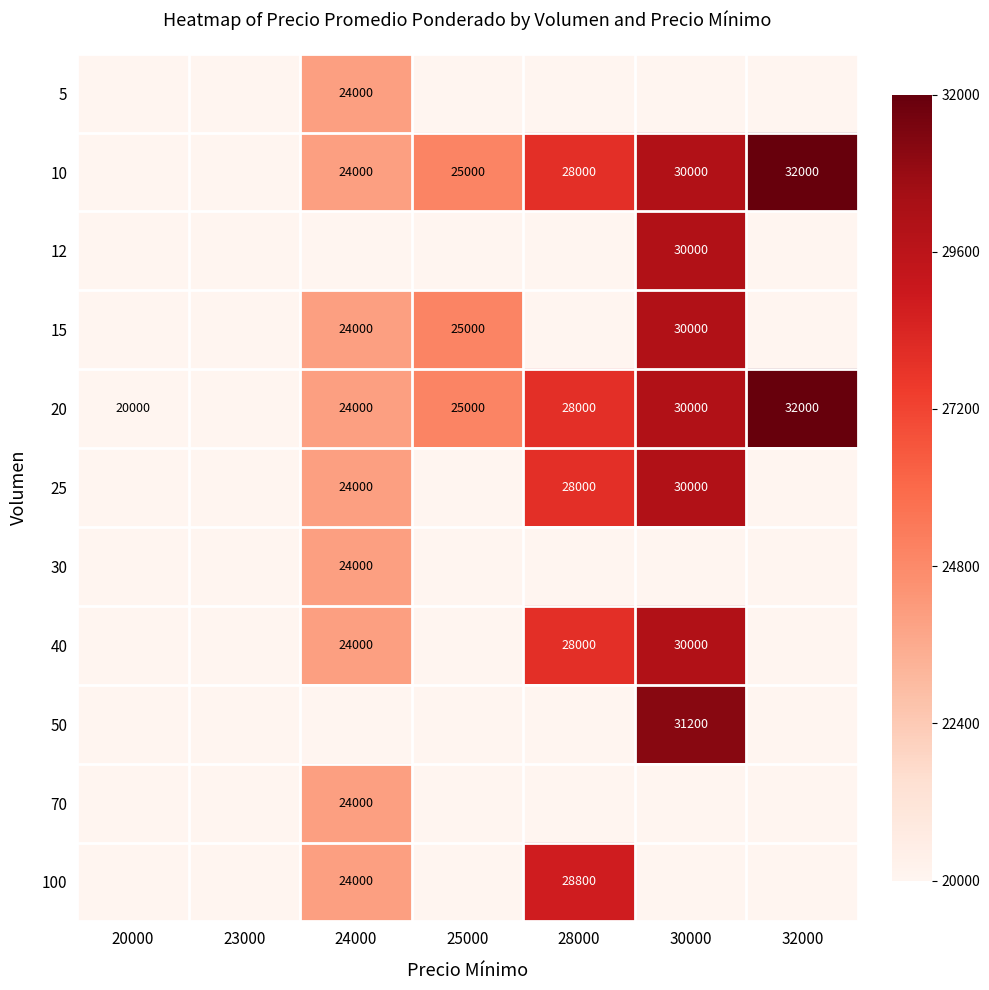

Is the value of 15 at 25000 greater than the value of 5 at 24000?

Yes